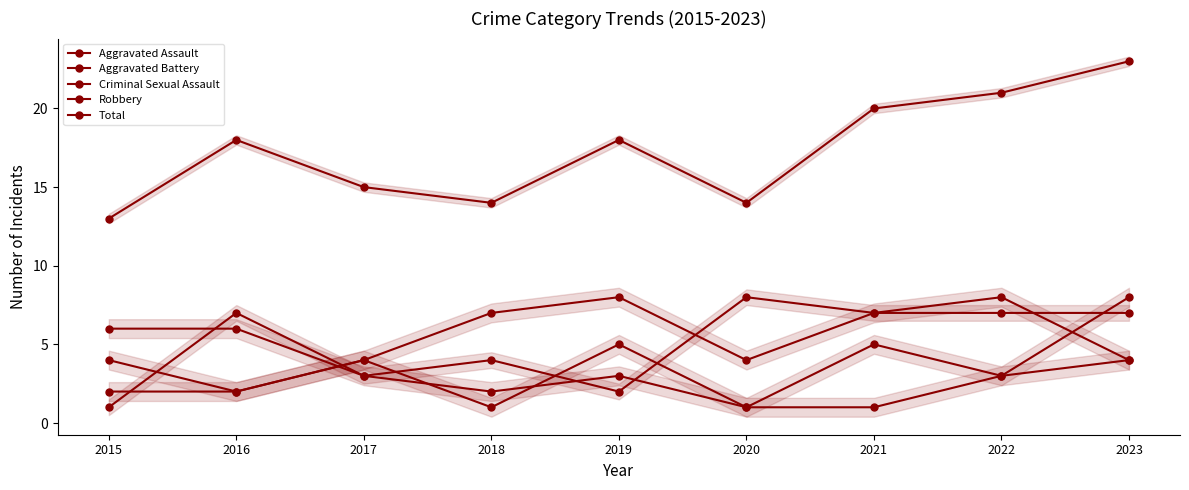

Which series has the widest spread of values?

Total